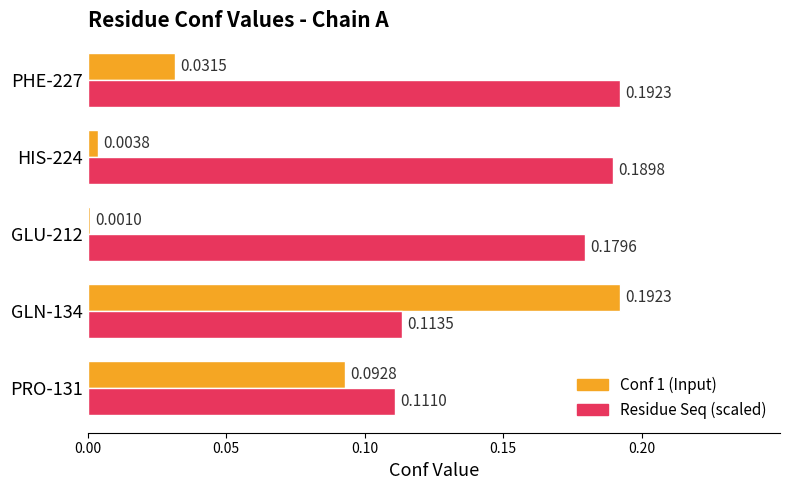

List the series in order of their overall mean, highest first.

Residue Seq (scaled), Conf 1 (Input)